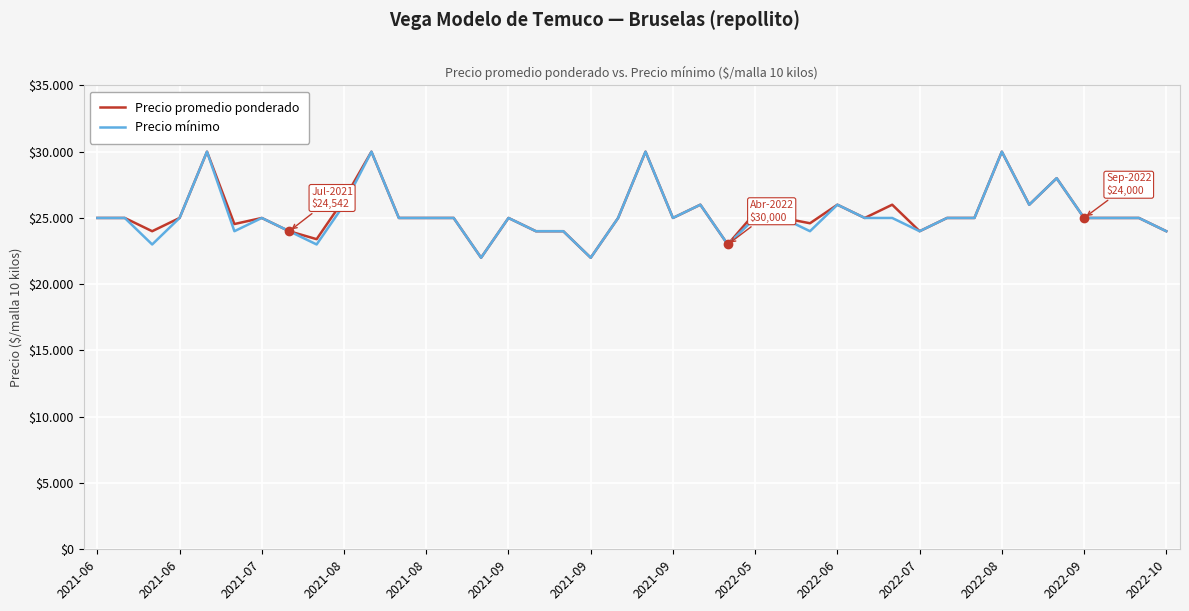

At which label is Precio mínimo closest to 26000?

2021-08